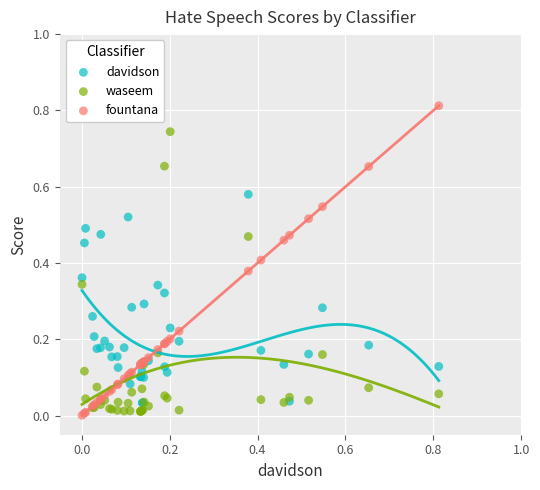

What are all the series names shown in the legend?

davidson, waseem, fountana